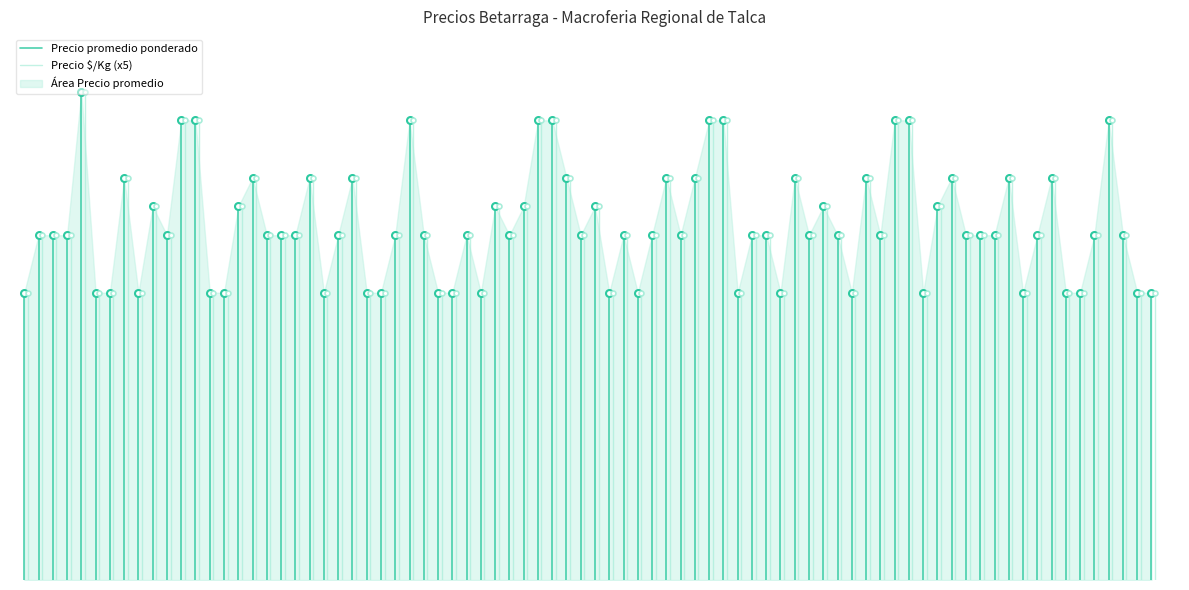

Does the chart have visible grid lines?

No